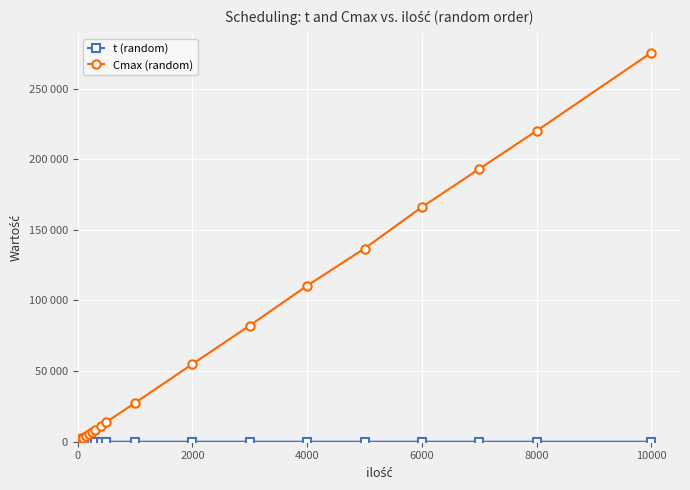

What is the average value of the t (random) series?

0.2